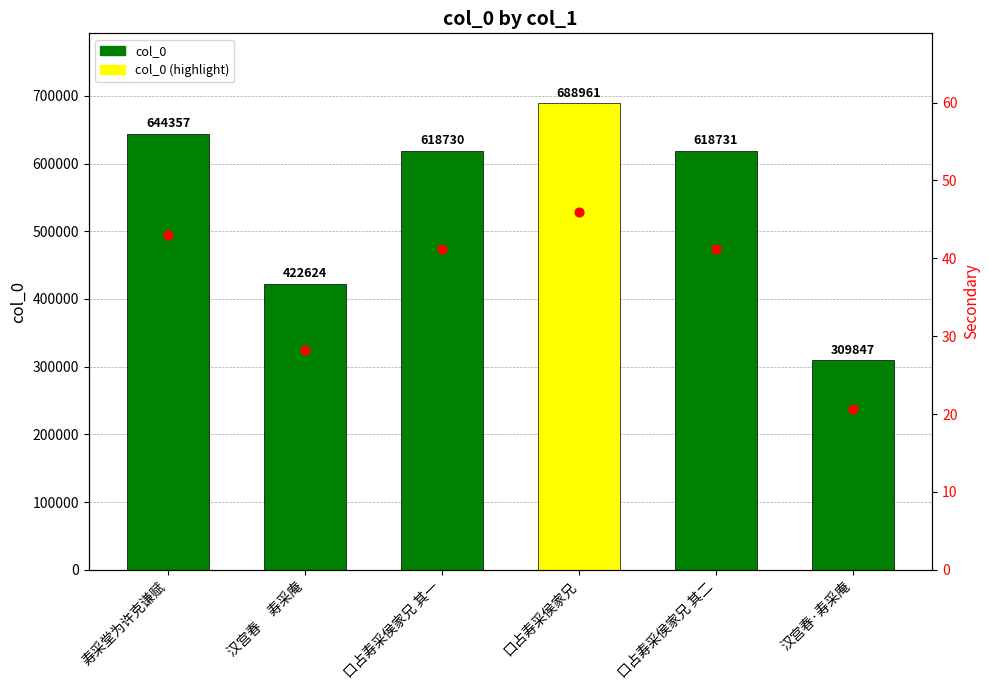

What is the change in value from 口占寿采侯家兄 其一 to 汉宫春·寿采庵?

-308883